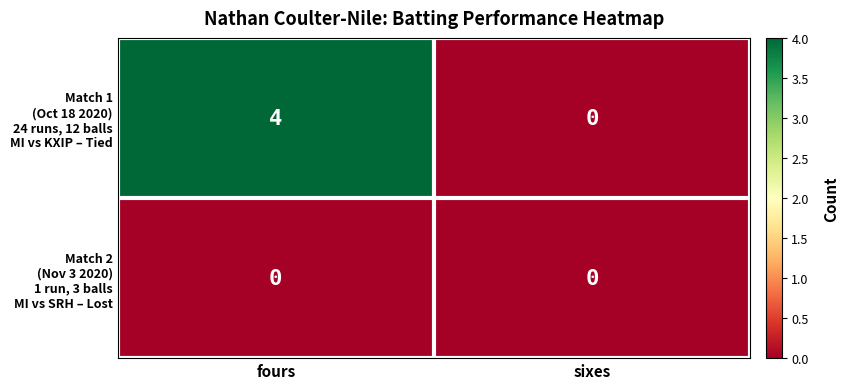

Which label corresponds to the largest value in the chart?

fours